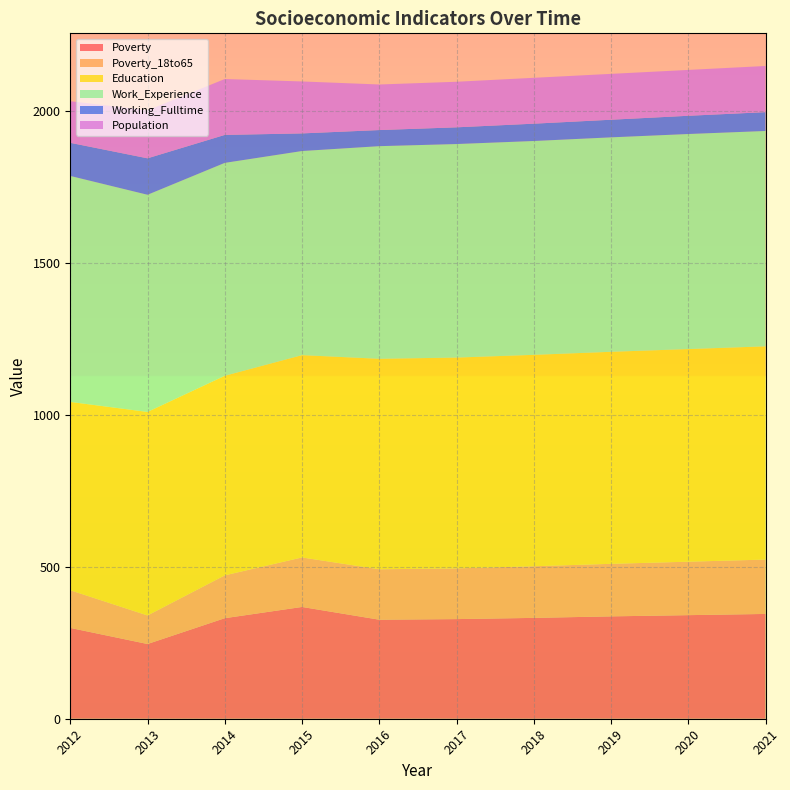

Reading right to left, list all the values displayed in this chart.

Poverty: 345	341	337	332	328	326	368	331	246	299
Poverty_18to65: 179	176	173	170	167	166	163	141	94	124
Education: 702	700	698	696	694	693	666	657	670	620
Work_Experience: 709	708	706	704	703	700	672	701	715	744
Working_Fulltime: 62	60	58	57	55	53	58	92	120	109
Population: 152	151	151	151	150	150	171	184	158	137